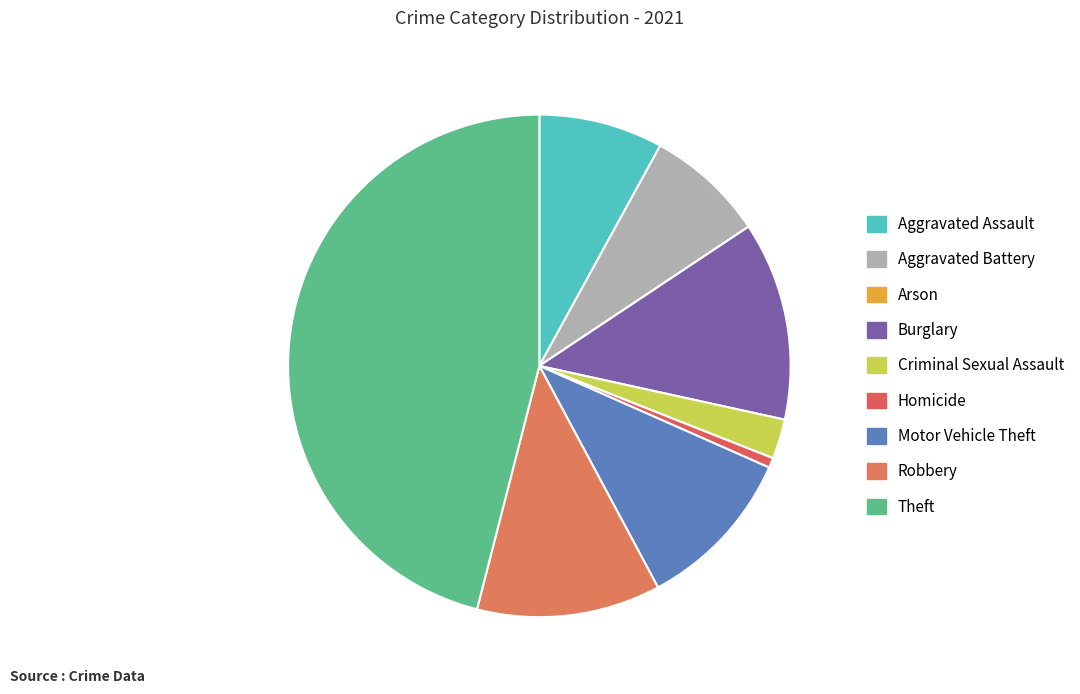

Combined, what portion of the pie is Robbery and Arson?

11.8%